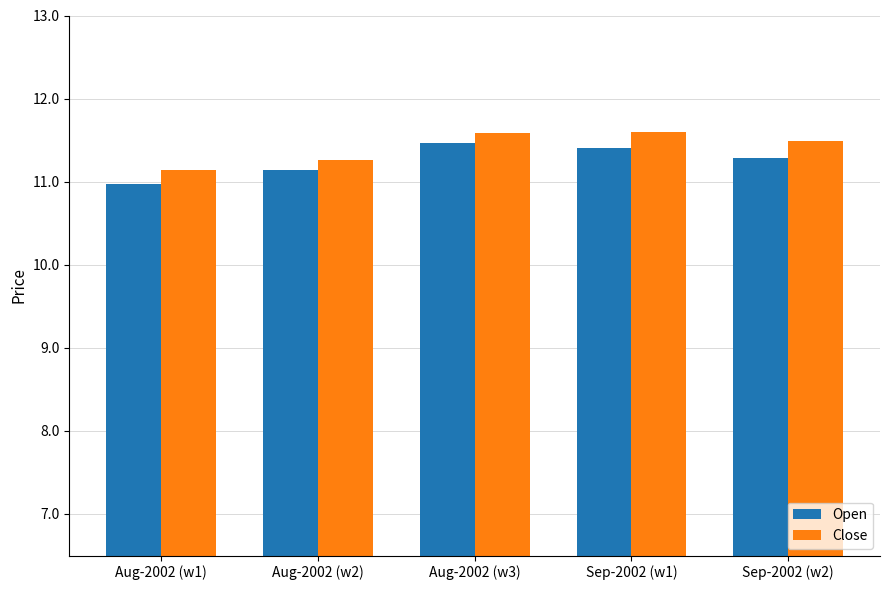

What is the label of the 2nd bar from the right?

Sep-2002 (w1)